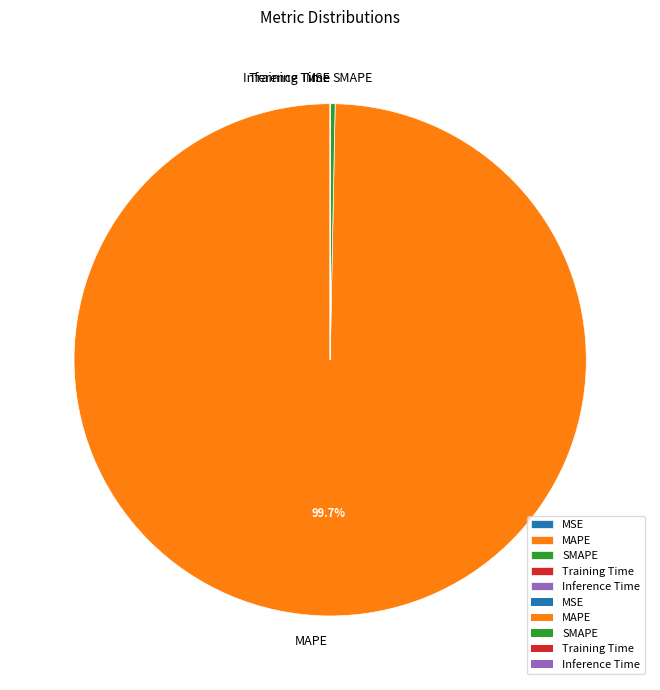

Which slice is the largest?

MAPE